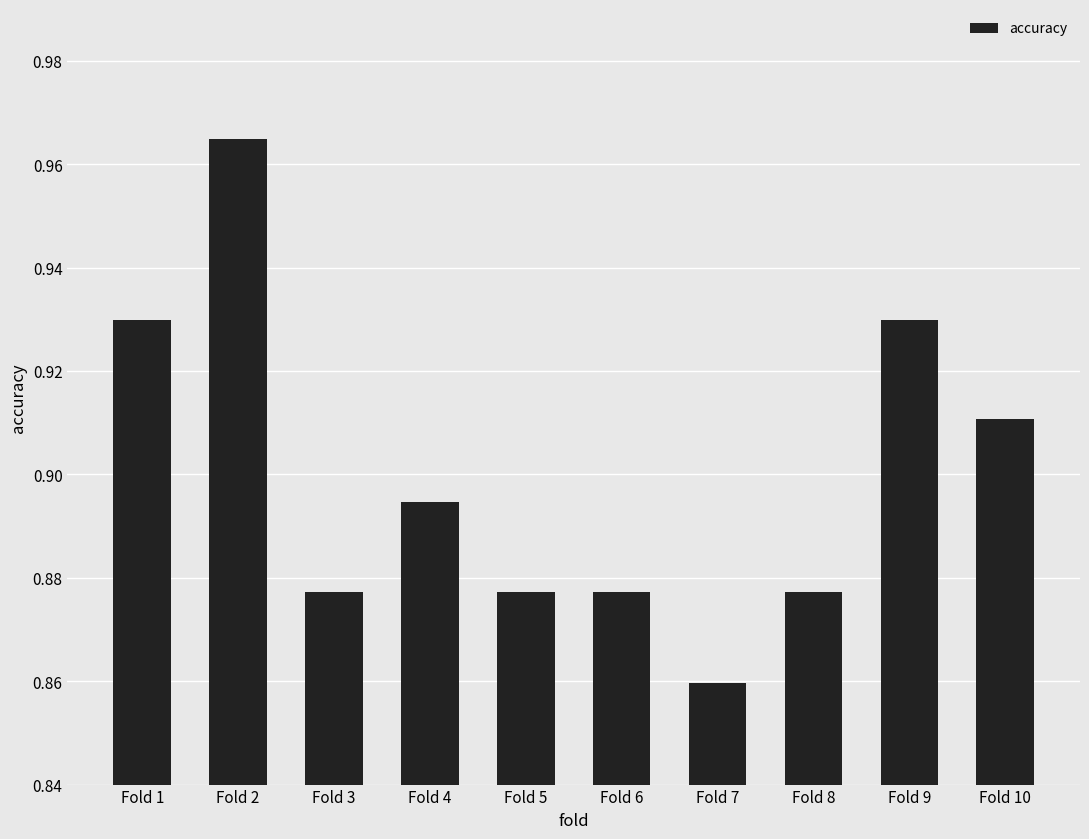

Which label corresponds to the largest value in the chart?

Fold 2